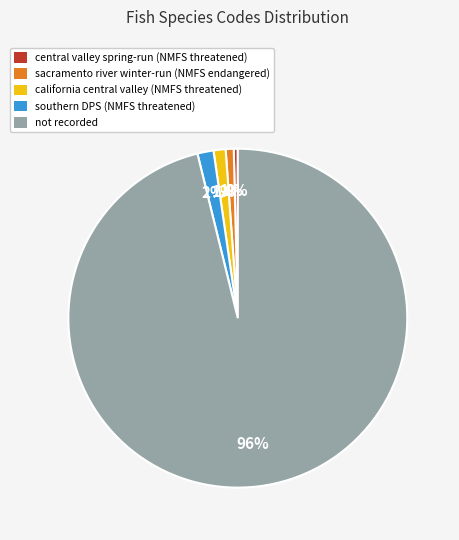

To the nearest percent, what portion does sacramento river winter-run (NMFS endangered) represent?

1%